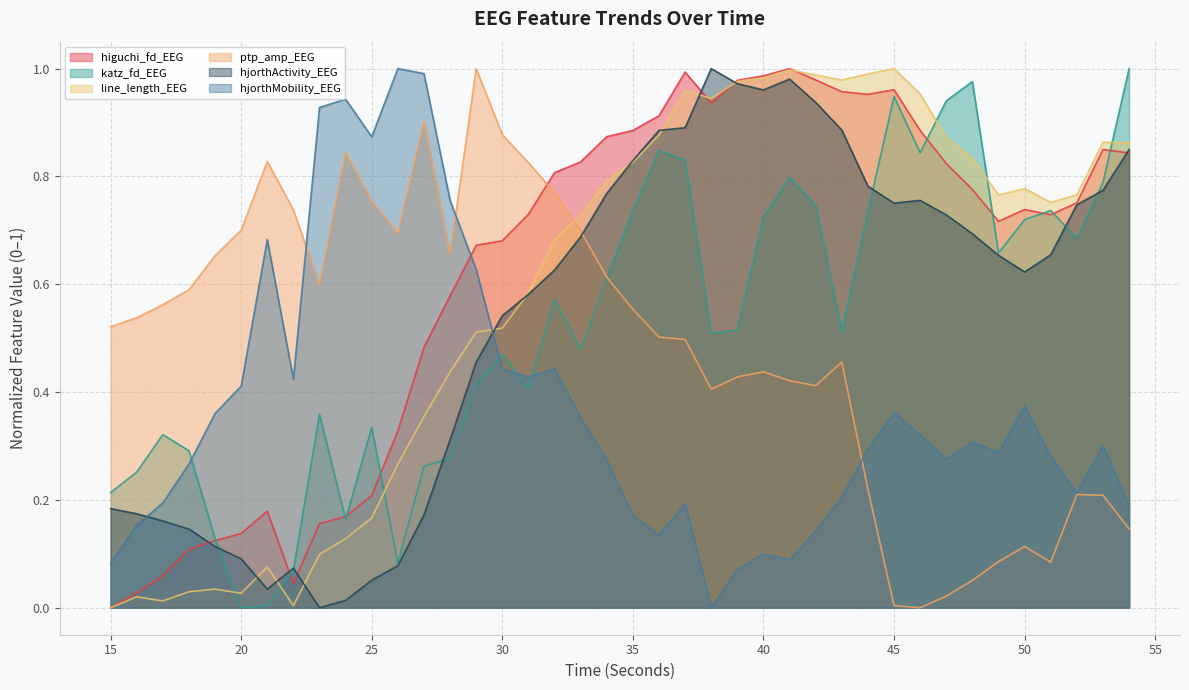

Reading left to right, list all the values displayed in this chart.

higuchi_fd_EEG: 0.0	0.0	0.1	0.1	0.1	0.1	0.2	0.0	0.2	0.2	0.2	0.3	0.5	0.6	0.7	0.7	0.7	0.8	0.8	0.9	0.9	0.9	1.0	0.9	1.0	1.0	1.0	1.0	1.0	1.0	1.0	0.9	0.8	0.8	0.7	0.7	0.7	0.8	0.9	0.8
katz_fd_EEG: 0.2	0.3	0.3	0.3	0.1	0.0	0.0	0.1	0.4	0.2	0.3	0.1	0.3	0.3	0.4	0.5	0.4	0.6	0.5	0.6	0.7	0.8	0.8	0.5	0.5	0.7	0.8	0.7	0.5	0.7	0.9	0.8	0.9	1.0	0.7	0.7	0.7	0.7	0.8	1.0
line_length_EEG: 0.0	0.0	0.0	0.0	0.0	0.0	0.1	0.0	0.1	0.1	0.2	0.3	0.4	0.4	0.5	0.5	0.6	0.7	0.7	0.8	0.8	0.9	1.0	0.9	1.0	1.0	1.0	1.0	1.0	1.0	1.0	1.0	0.9	0.8	0.8	0.8	0.8	0.8	0.9	0.9
ptp_amp_EEG: 0.5	0.5	0.6	0.6	0.7	0.7	0.8	0.7	0.6	0.8	0.8	0.7	0.9	0.7	1.0	0.9	0.8	0.8	0.7	0.6	0.6	0.5	0.5	0.4	0.4	0.4	0.4	0.4	0.5	0.2	0.0	0.0	0.0	0.1	0.1	0.1	0.1	0.2	0.2	0.1
hjorthActivity_EEG: 0.2	0.2	0.2	0.1	0.1	0.1	0.0	0.1	0.0	0.0	0.1	0.1	0.2	0.3	0.5	0.5	0.6	0.6	0.7	0.8	0.8	0.9	0.9	1.0	1.0	1.0	1.0	0.9	0.9	0.8	0.8	0.8	0.7	0.7	0.7	0.6	0.7	0.7	0.8	0.8
hjorthMobility_EEG: 0.1	0.2	0.2	0.3	0.4	0.4	0.7	0.4	0.9	0.9	0.9	1.0	1.0	0.8	0.6	0.4	0.4	0.4	0.4	0.3	0.2	0.1	0.2	0.0	0.1	0.1	0.1	0.1	0.2	0.3	0.4	0.3	0.3	0.3	0.3	0.4	0.3	0.2	0.3	0.2